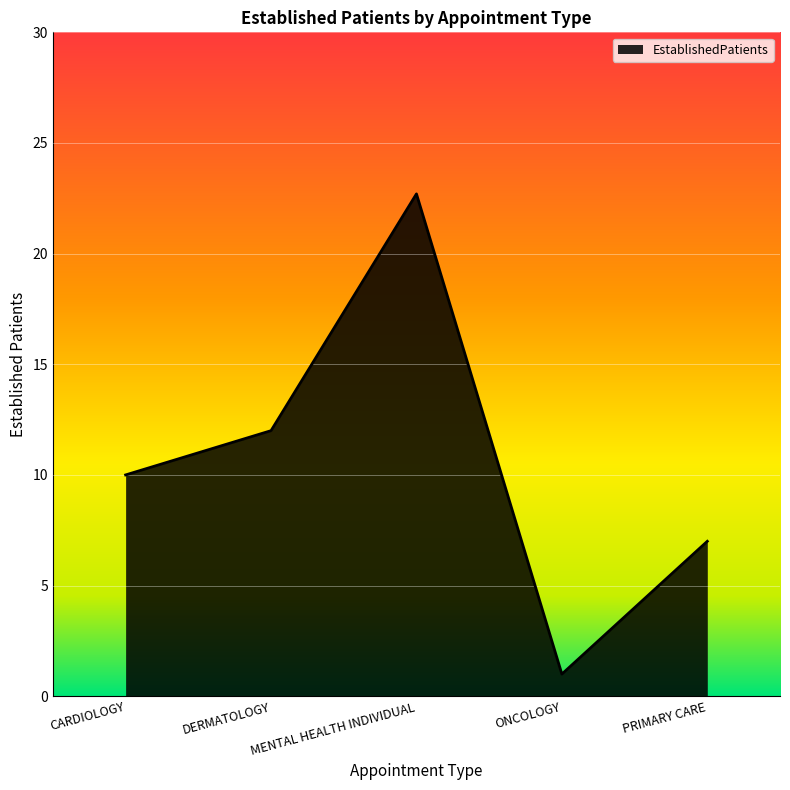

Rank the categories by value from lowest to highest.

ONCOLOGY, PRIMARY CARE, CARDIOLOGY, DERMATOLOGY, MENTAL HEALTH INDIVIDUAL